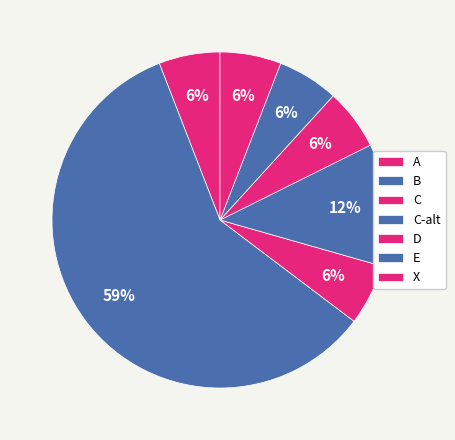

True or false: C accounts for 1% of the total.

False